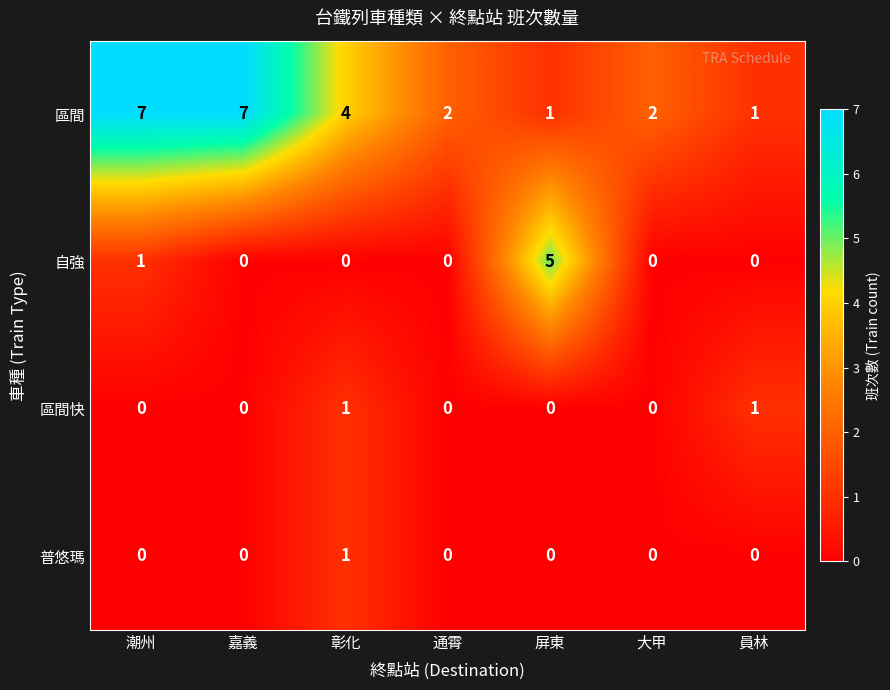

The 普悠瑪 series shows 0 at 屏東. True or false?

True